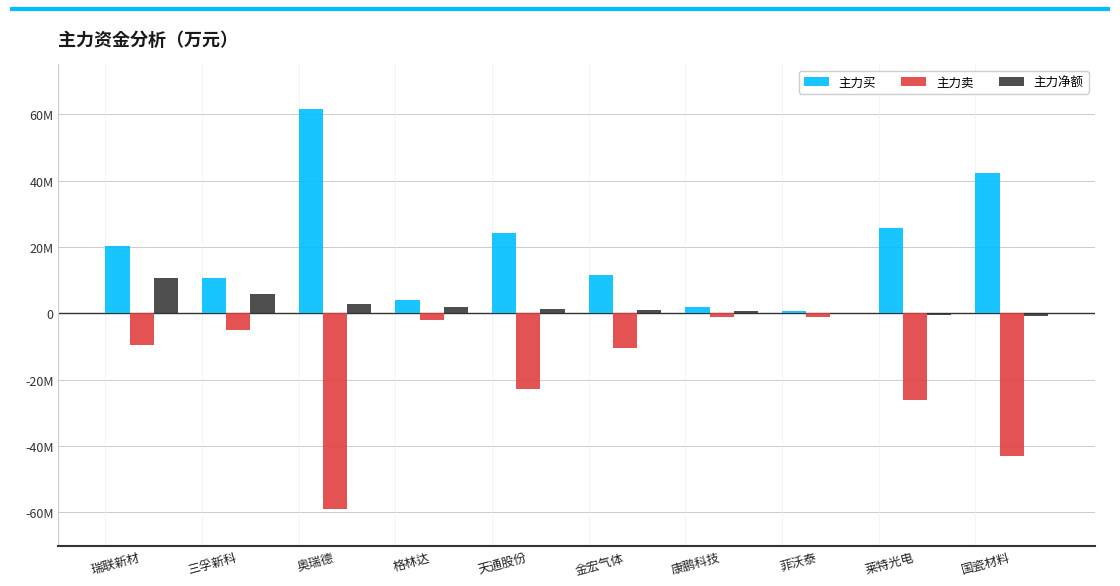

What is the difference between the highest and lowest values at 奥瑞德?

120588483